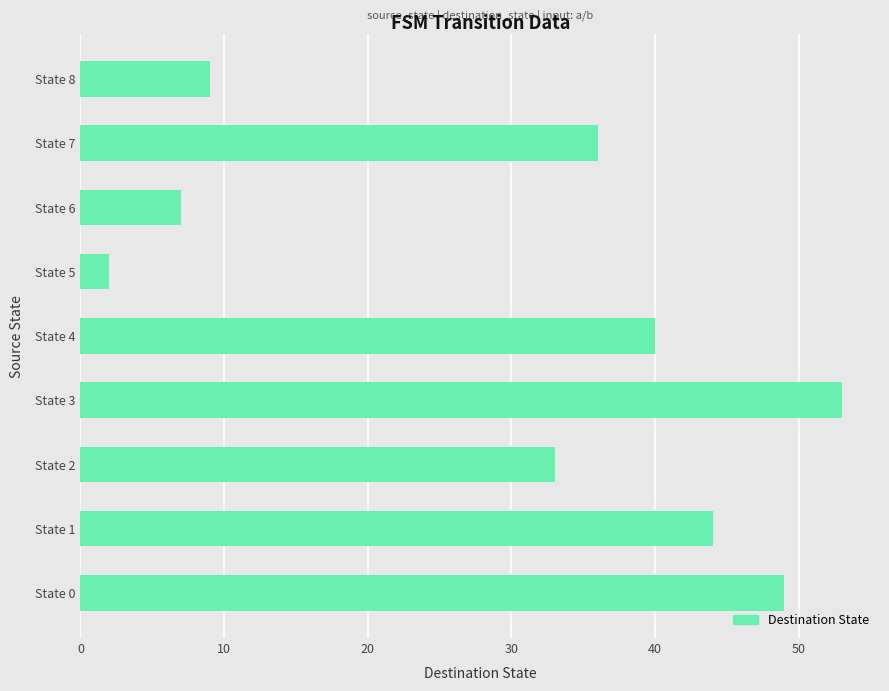

Reading bottom to top, transcribe all the data shown in this chart.

State 0=49	State 1=44	State 2=33	State 3=53	State 4=40	State 5=2	State 6=7	State 7=36	State 8=9